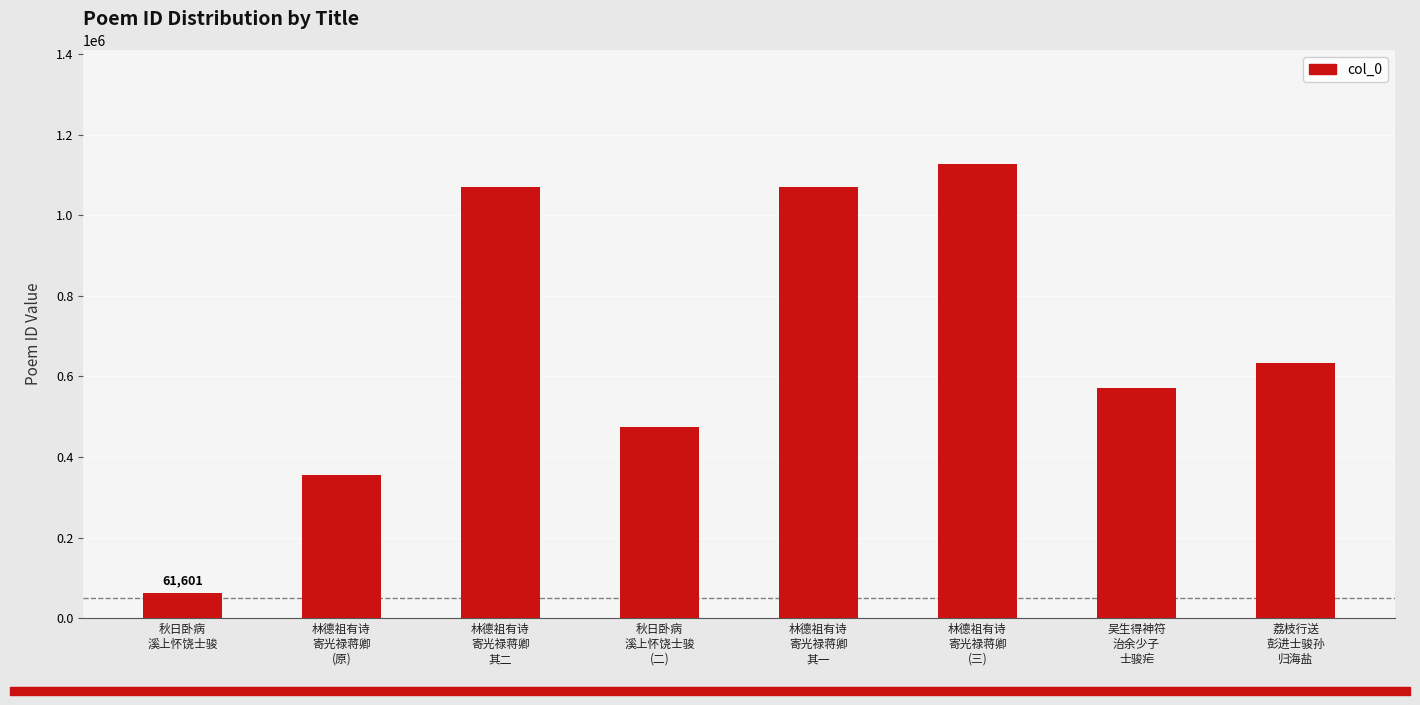

What is the label of the 4th bar from the left?

秋日卧病
溪上怀饶士骏
(二)